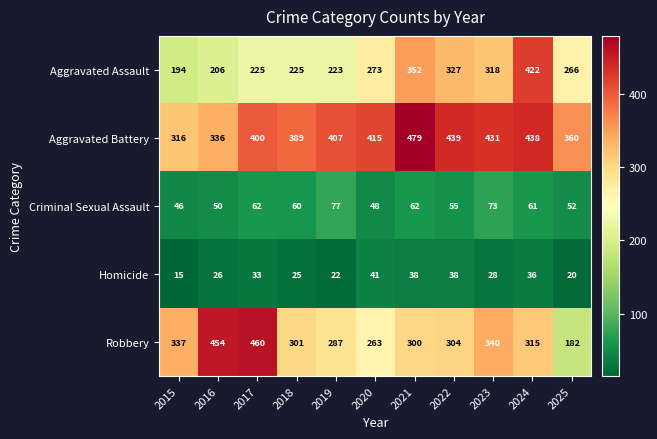

Which label corresponds to the smallest value in the chart?

2015